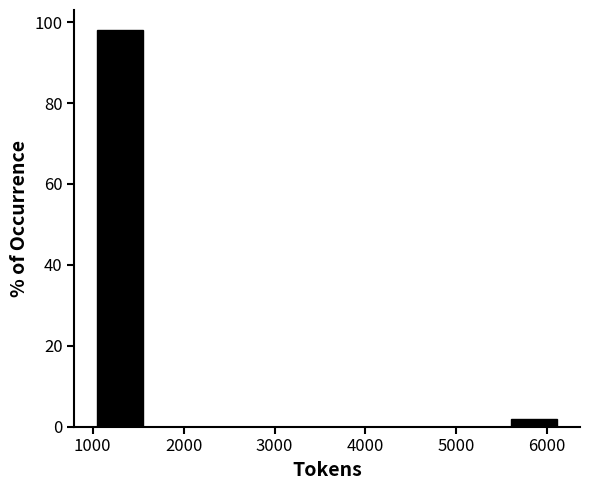

Over which range of the x-axis is the bar tallest?

1100 to 1600